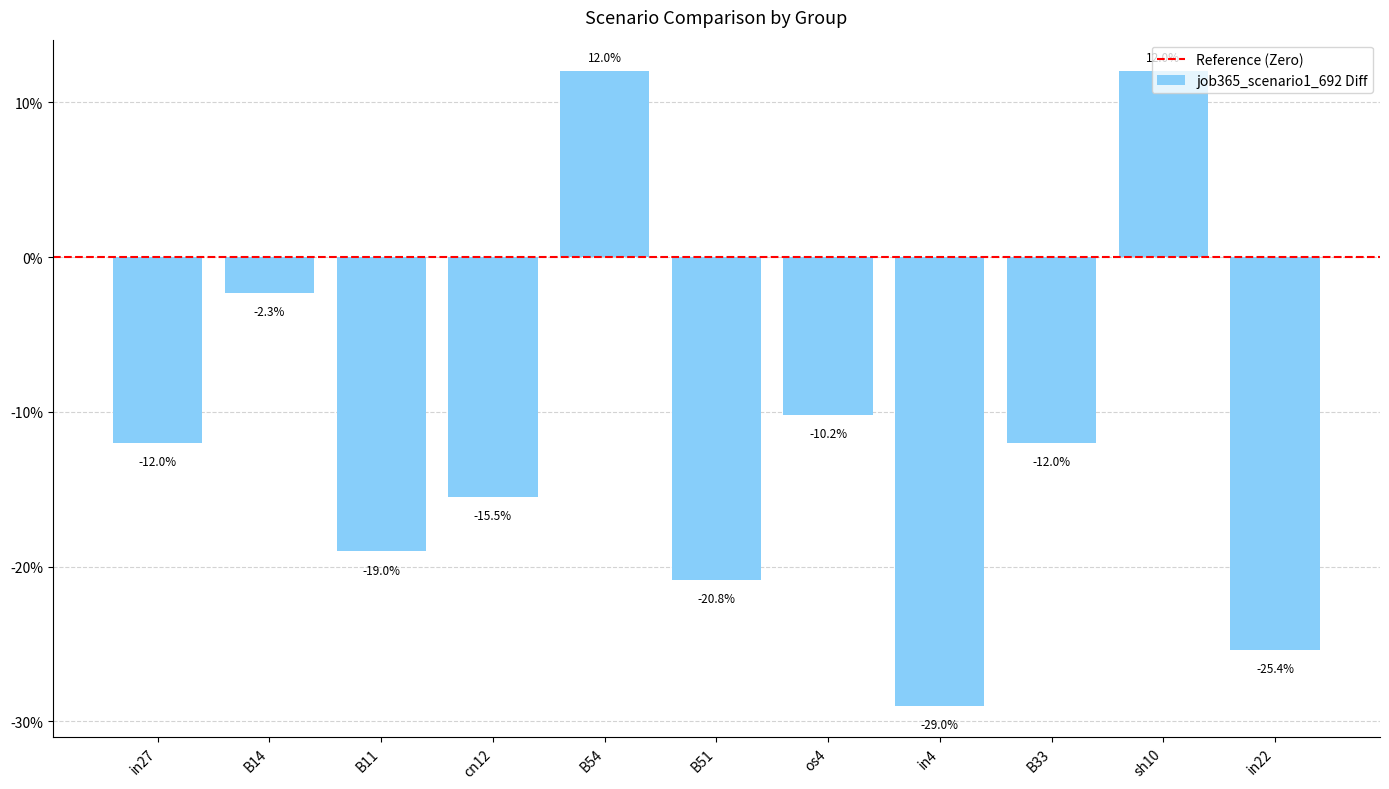

Are the bars horizontal?

No